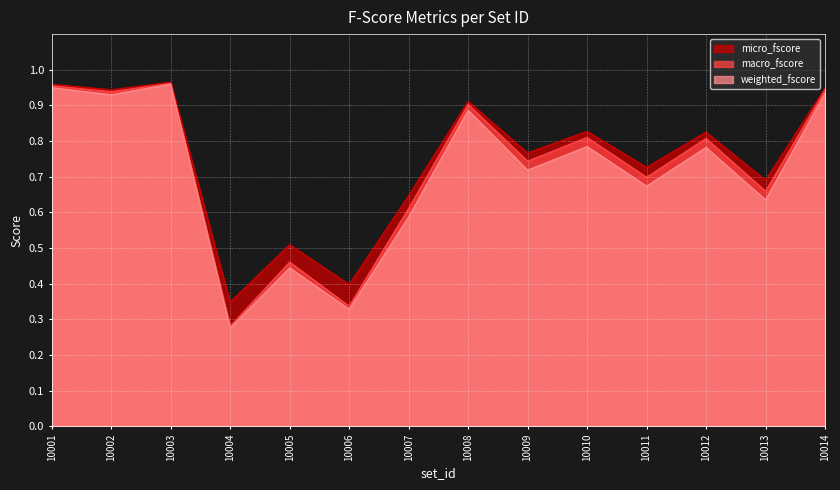

Reading left to right, list all the values displayed in this chart.

micro_fscore: 1.0	0.9	1.0	0.3	0.5	0.4	0.6	0.9	0.8	0.8	0.7	0.8	0.7	0.9
macro_fscore: 1.0	0.9	1.0	0.3	0.5	0.3	0.6	0.9	0.7	0.8	0.7	0.8	0.7	0.9
weighted_fscore: 0.9	0.9	1.0	0.3	0.4	0.3	0.6	0.9	0.7	0.8	0.7	0.8	0.6	0.9